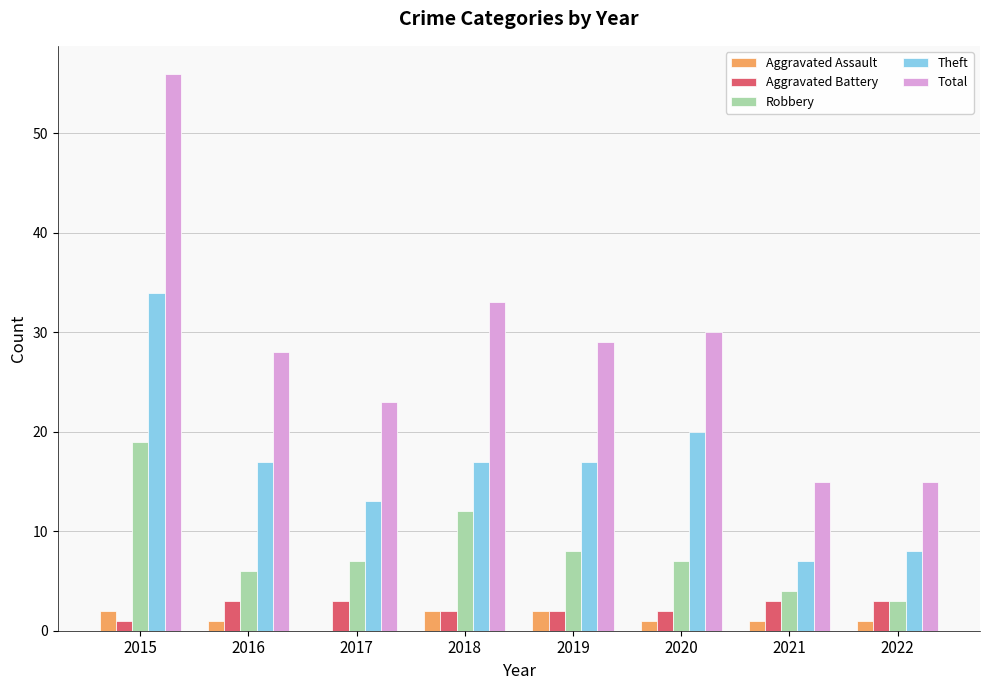

Reading left to right, what are all the values shown in this chart?

Aggravated Assault: 2015=2	2016=1	2017=0	2018=2	2019=2	2020=1	2021=1	2022=1
Aggravated Battery: 2015=1	2016=3	2017=3	2018=2	2019=2	2020=2	2021=3	2022=3
Robbery: 2015=19	2016=6	2017=7	2018=12	2019=8	2020=7	2021=4	2022=3
Theft: 2015=34	2016=17	2017=13	2018=17	2019=17	2020=20	2021=7	2022=8
Total: 2015=56	2016=28	2017=23	2018=33	2019=29	2020=30	2021=15	2022=15